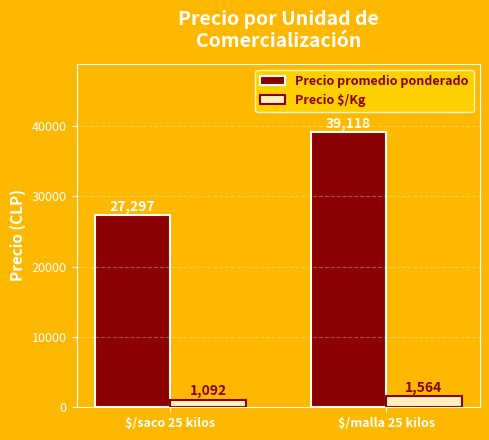

How many data points does each series have?

2